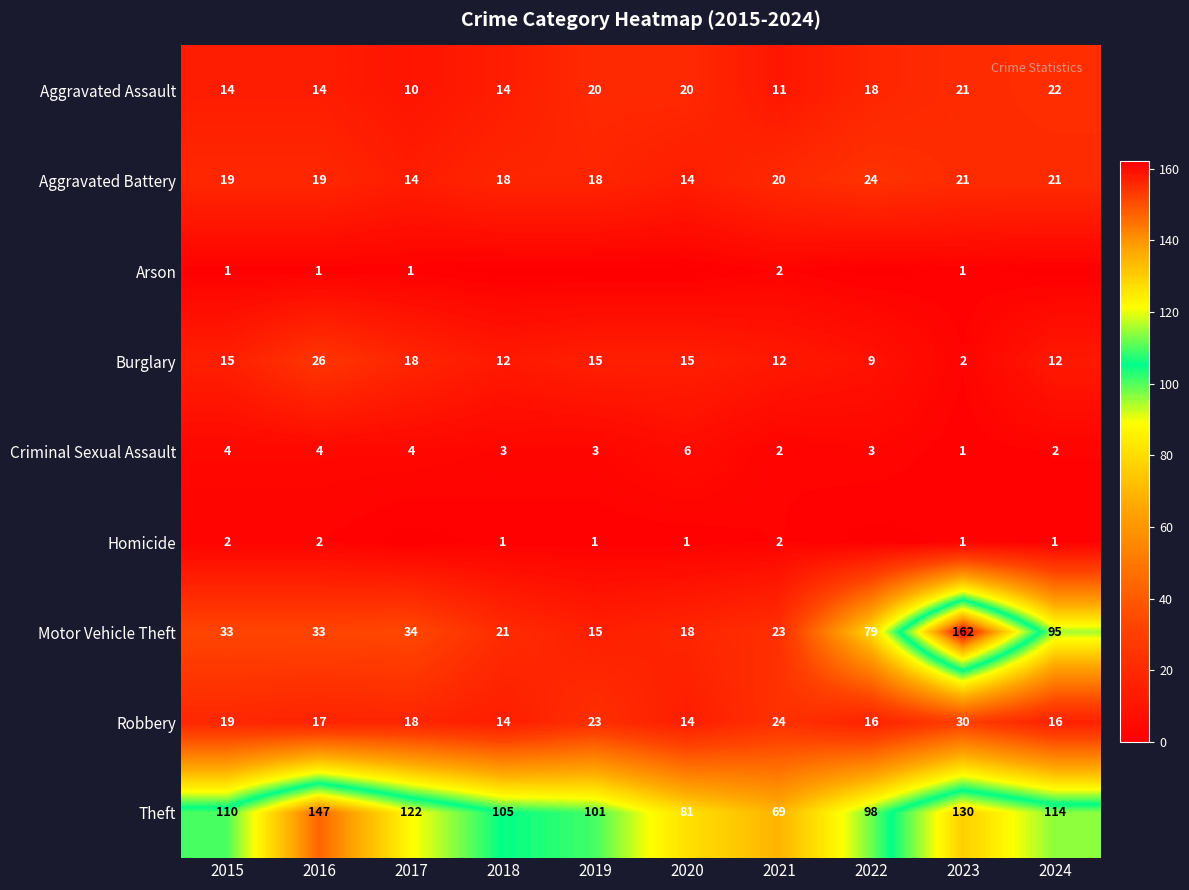

What is the total value across all series at 2022?

247